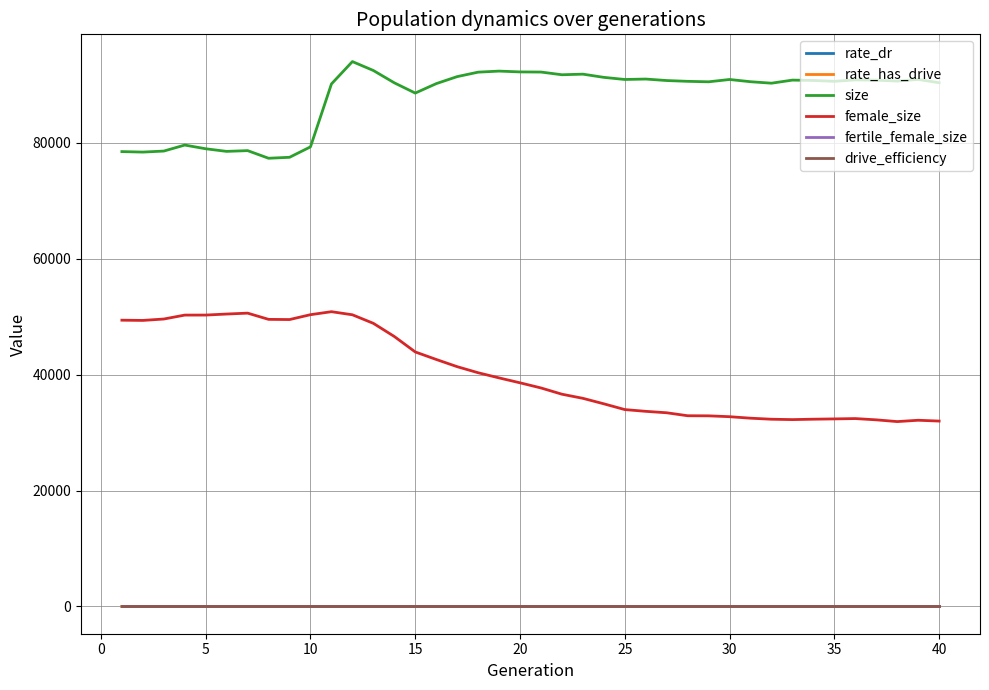

How many distinct data groups are displayed?

6